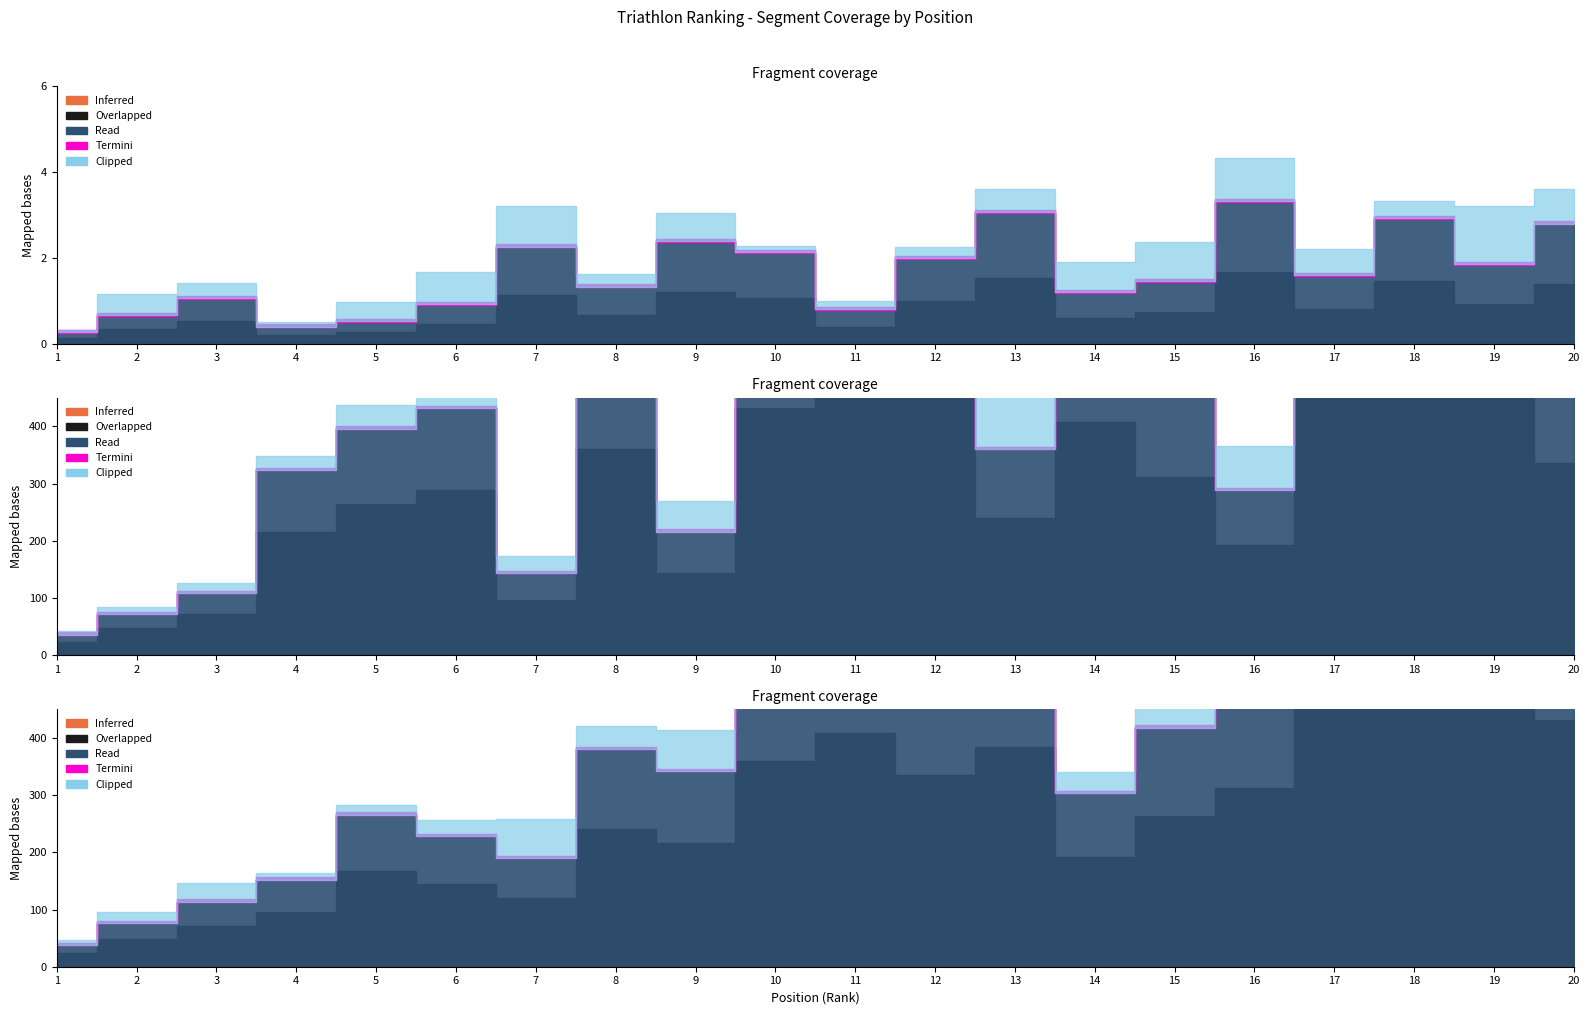

In #L, how many points are higher than both neighbors (excluding endpoints)?

5